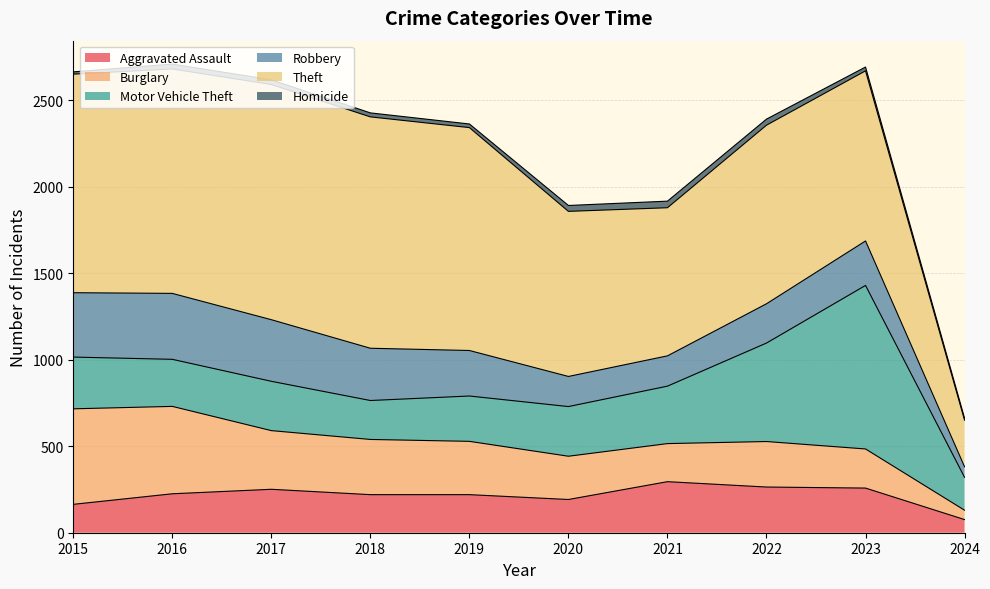

At which category does Motor Vehicle Theft reach its first local valley?

2016